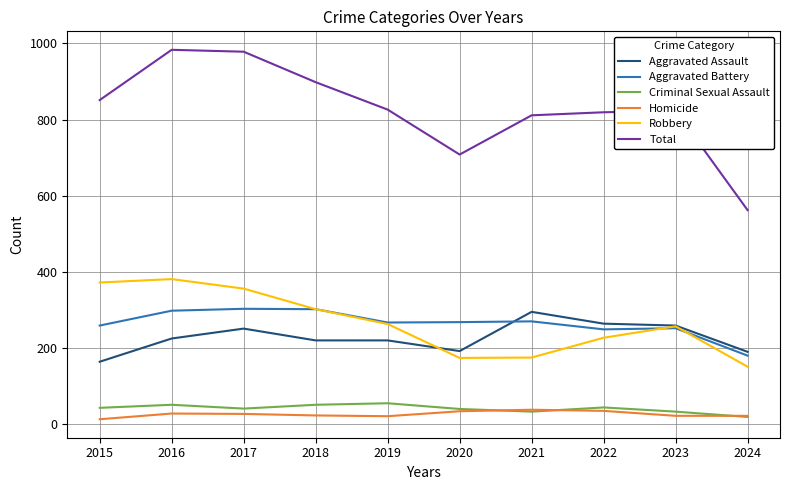

Which series changed the most between 2015 and 2017?

Total